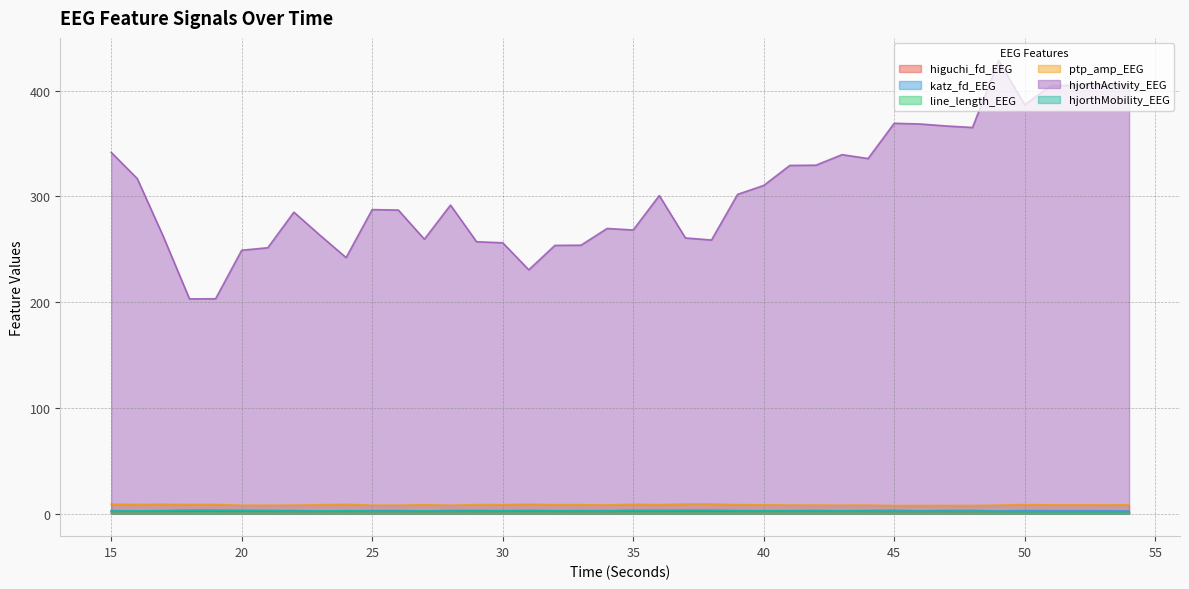

Does the chart display data point markers on the line(s)?

No